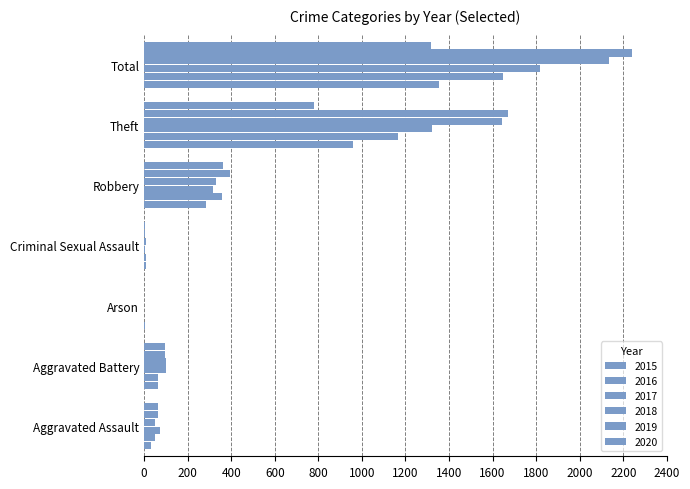

How many series are shown in this chart?

6